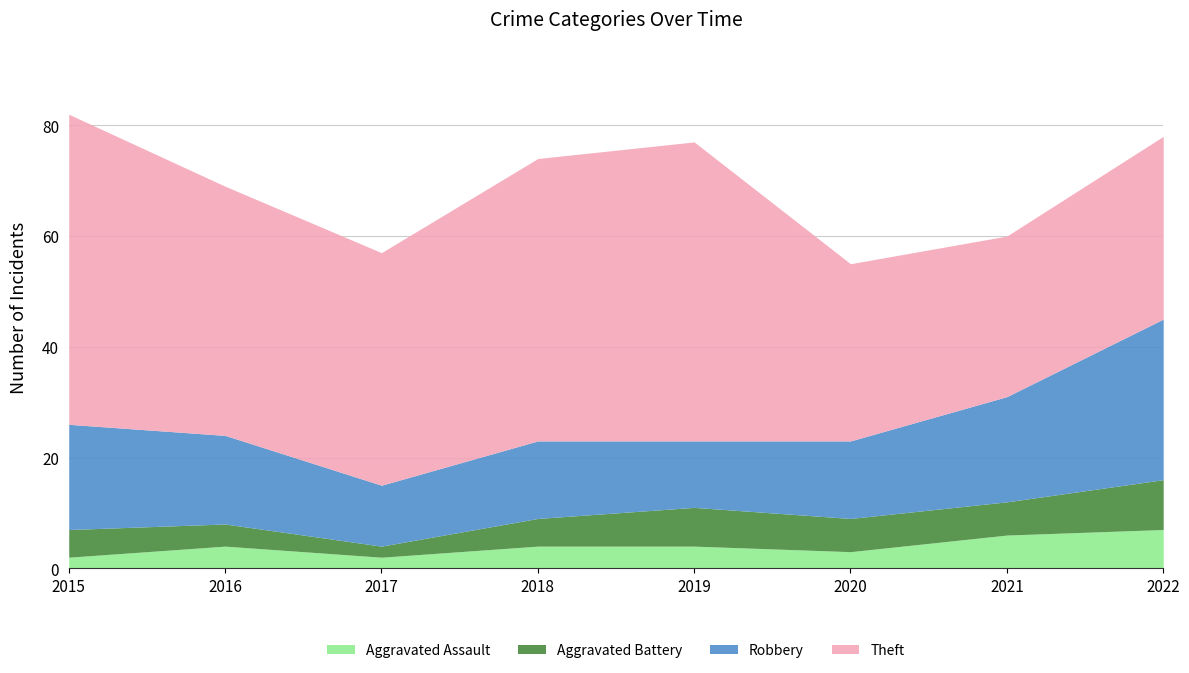

What is the maximum value shown in the chart?

56